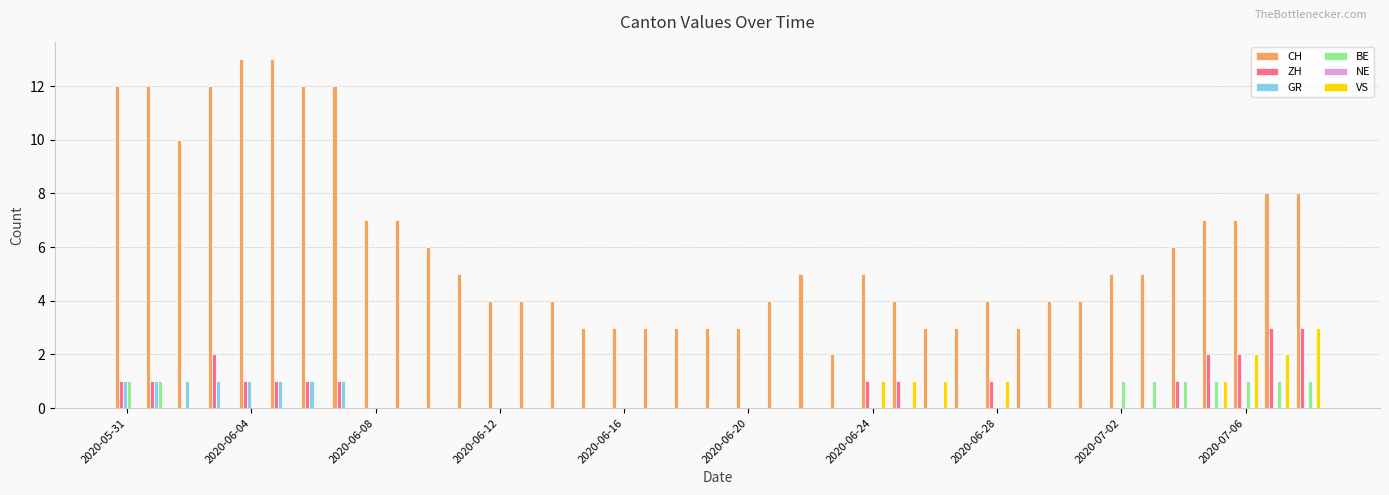

What is the maximum value for ZH?

3